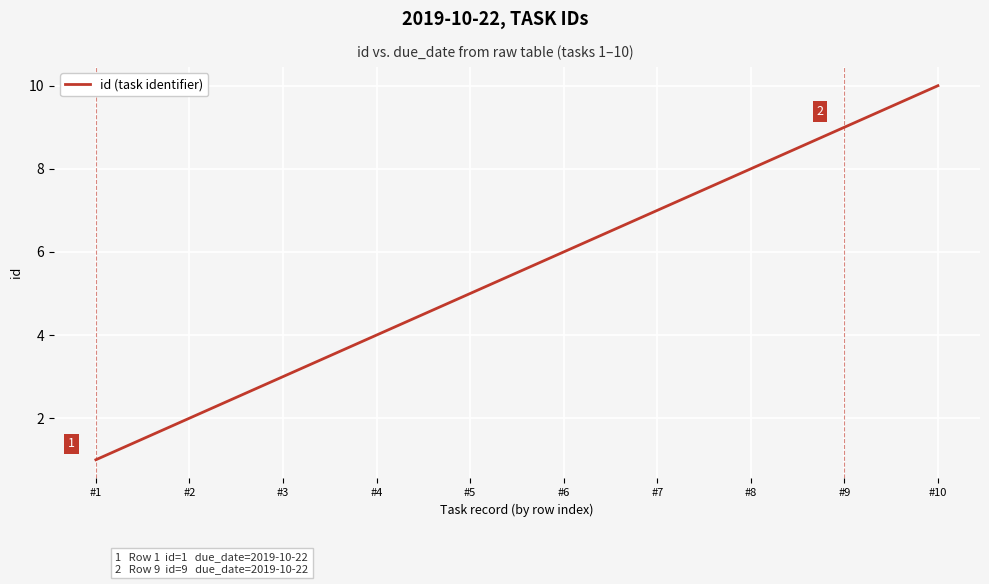

Which category has the highest value across all series?

#10